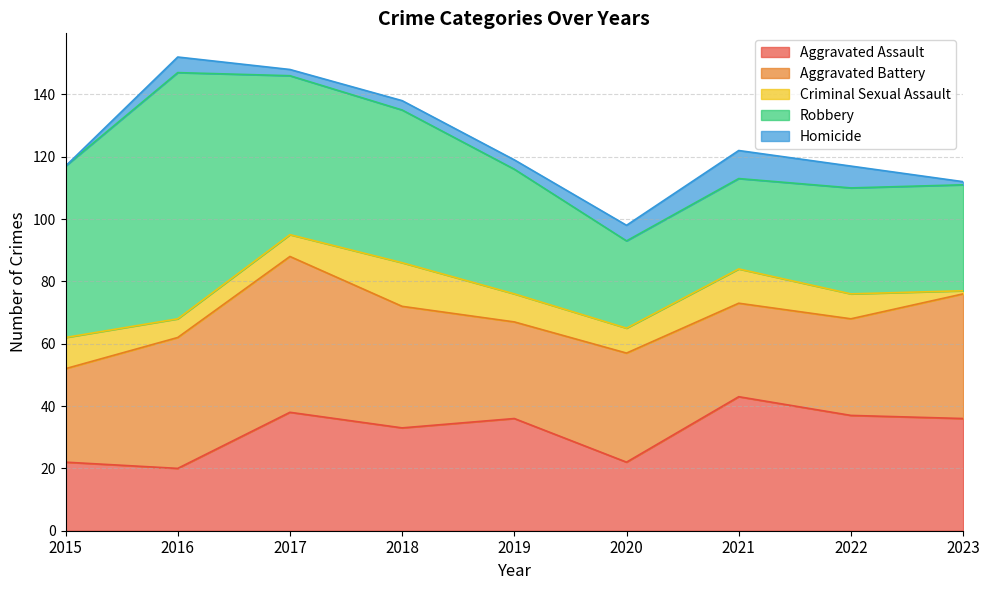

Reading right to left, extract all data points from this chart.

Aggravated Assault: 36	37	43	22	36	33	38	20	22
Aggravated Battery: 40	31	30	35	31	39	50	42	30
Criminal Sexual Assault: 1	8	11	8	9	14	7	6	10
Robbery: 34	34	29	28	40	49	51	79	55
Homicide: 1	7	9	5	3	3	2	5	0